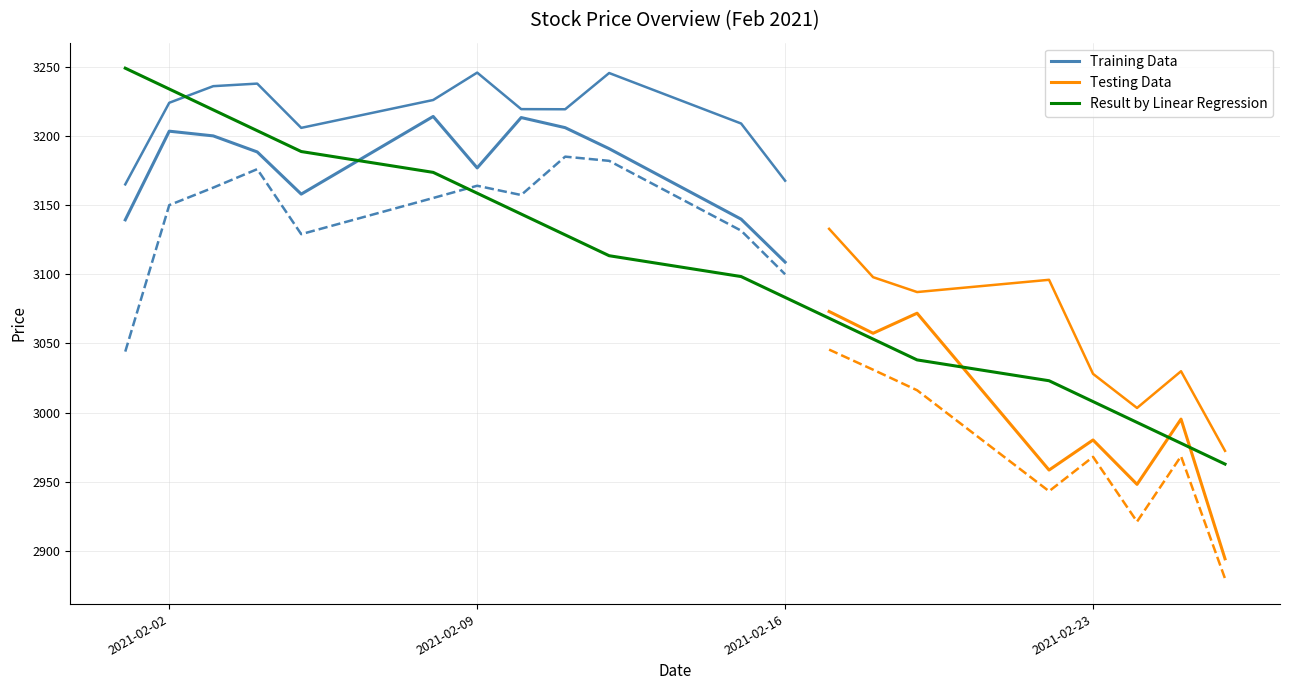

What is the lowest value of the Low series?

2880.0